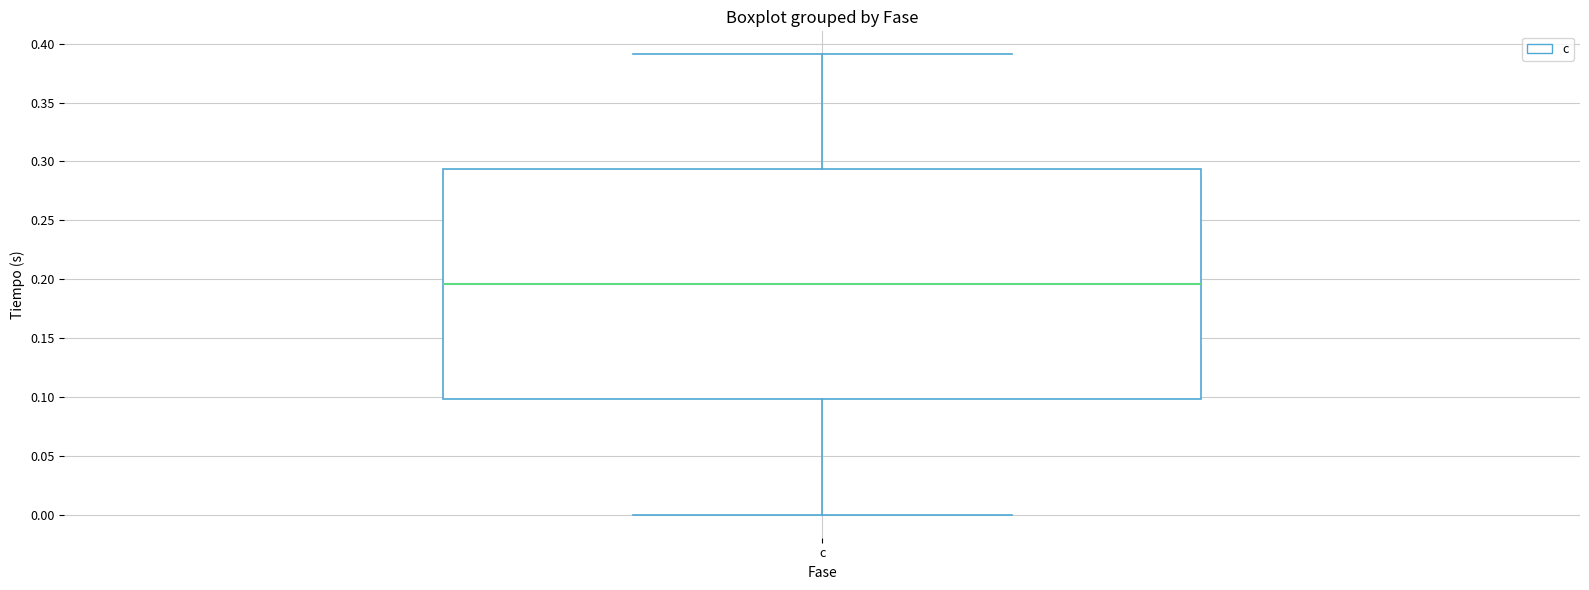

Read this box plot against the y-axis: the position of the median line, the range covered by the box, and the ends of both whiskers. The values are not printed on the chart, so give them approximately, as read against the axis.

median 0.195, box 0.100 to 0.295, whiskers 0.000 to 0.390